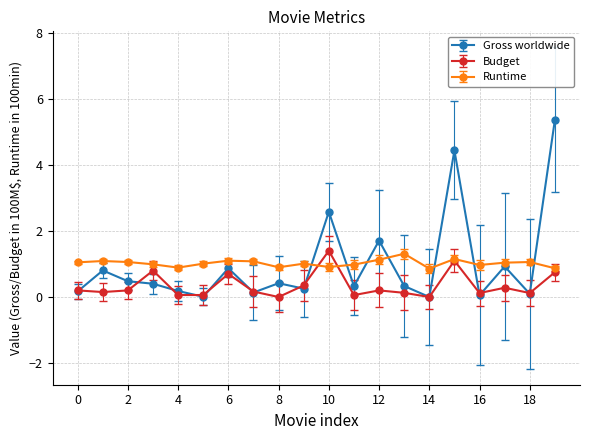

At how many categories does at least one series exceed 2?

3